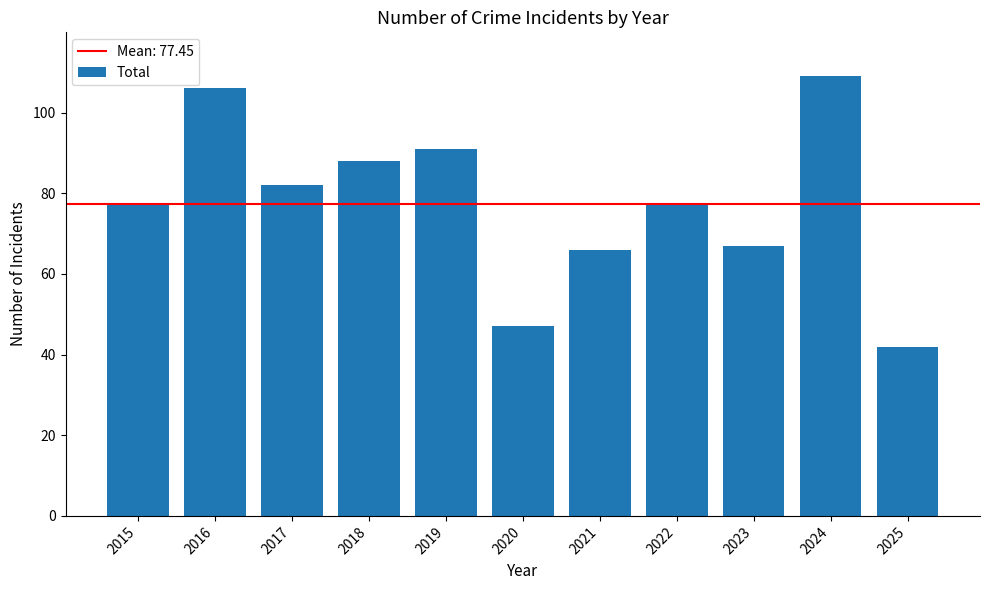

Does the chart contain stacked bars?

No